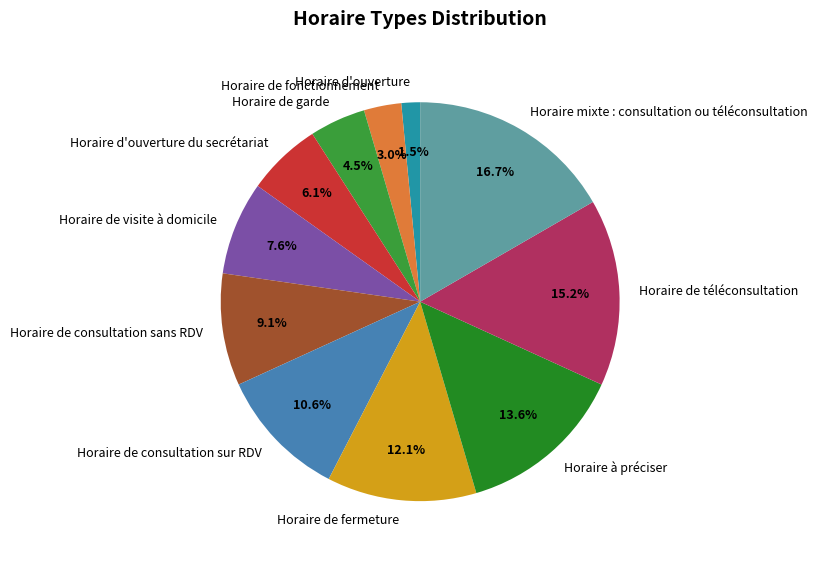

Does any single category account for the majority?

No